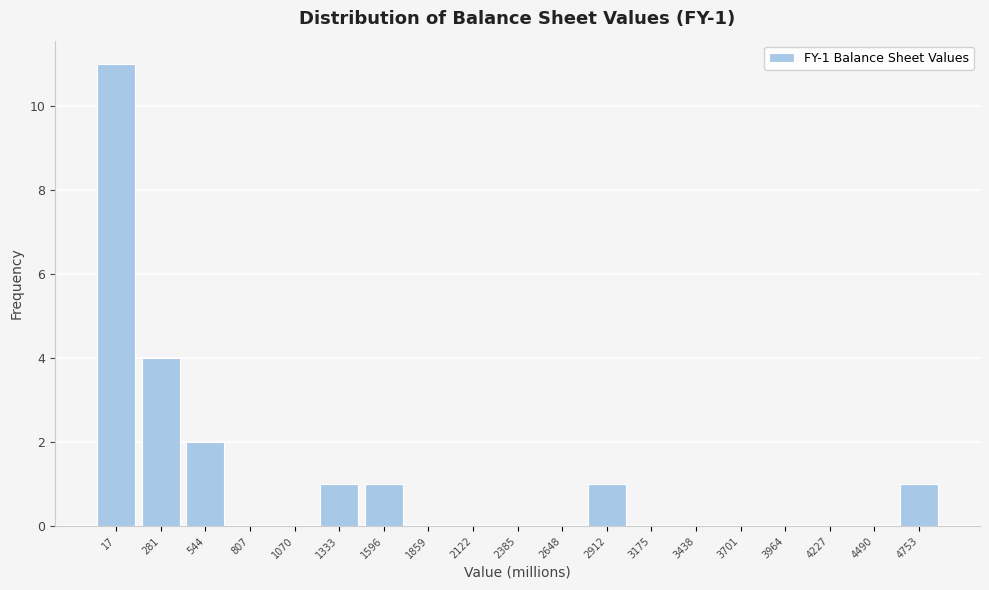

Reading right to left, extract all data points from this chart.

4753=1	4490=0	4227=0	3964=0	3701=0	3438=0	3175=0	2912=1	2648=0	2385=0	2122=0	1859=0	1596=1	1333=1	1070=0	807=0	544=2	281=4	17=11